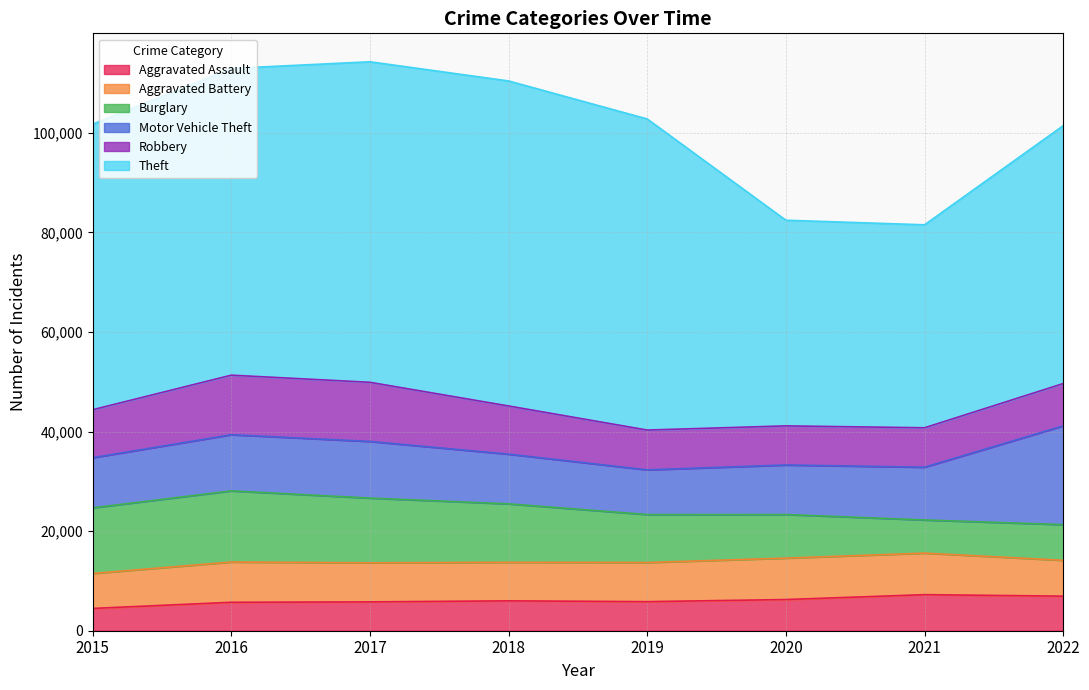

The Motor Vehicle Theft series shows 3484 at 2019. True or false?

False